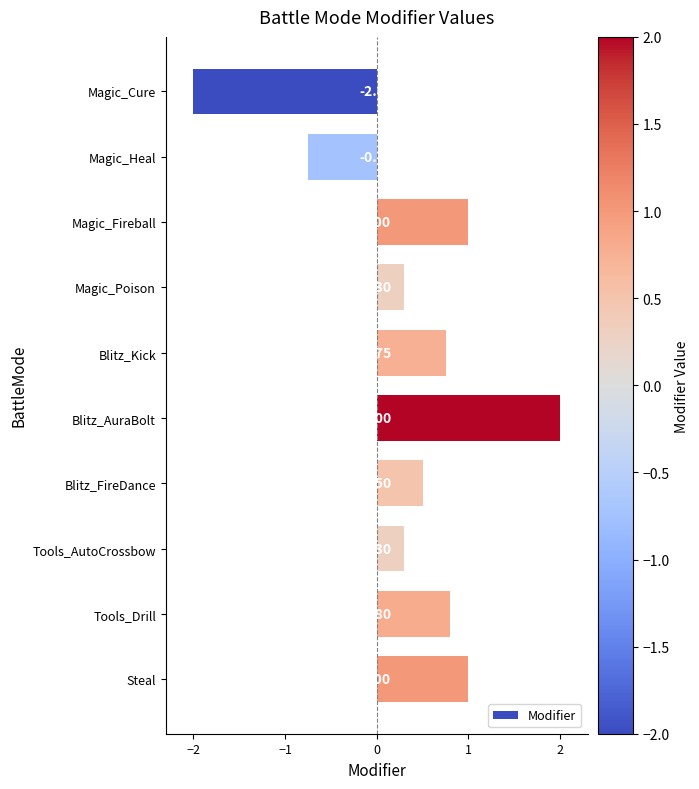

How many series are shown in this chart?

1